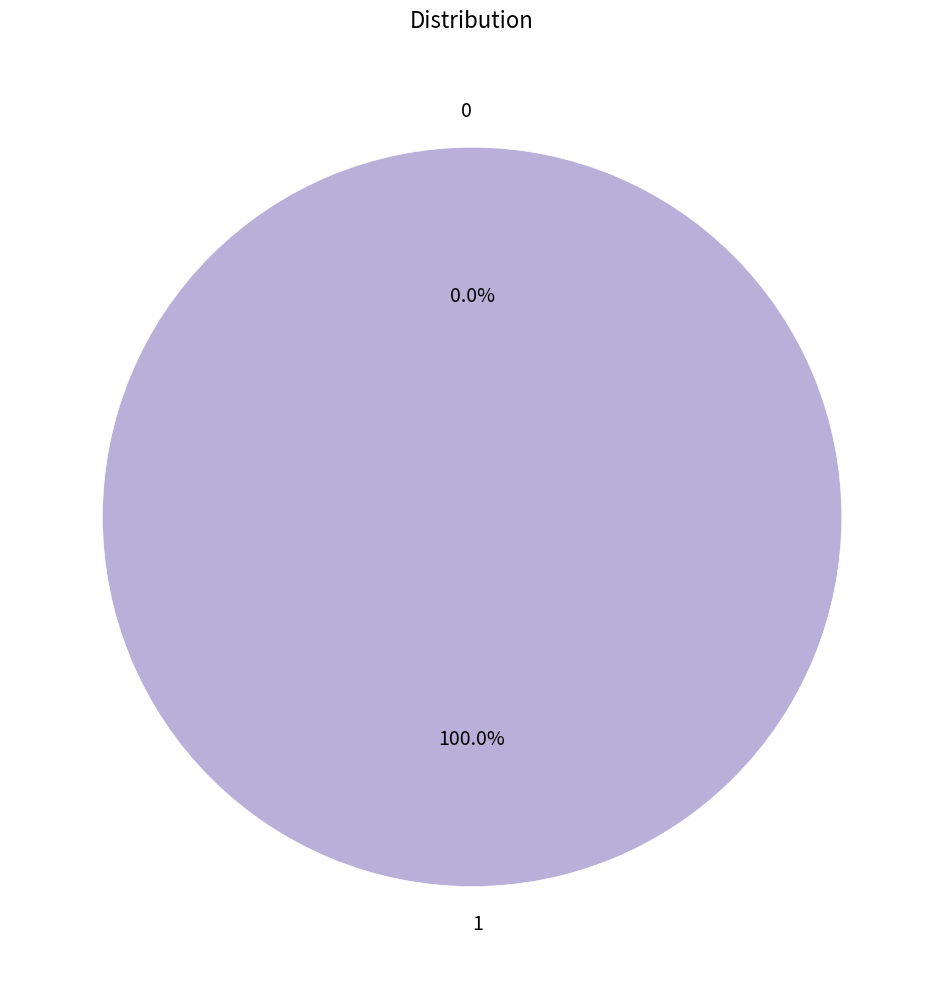

What percentage is the 1 slice, to the nearest percent?

100%